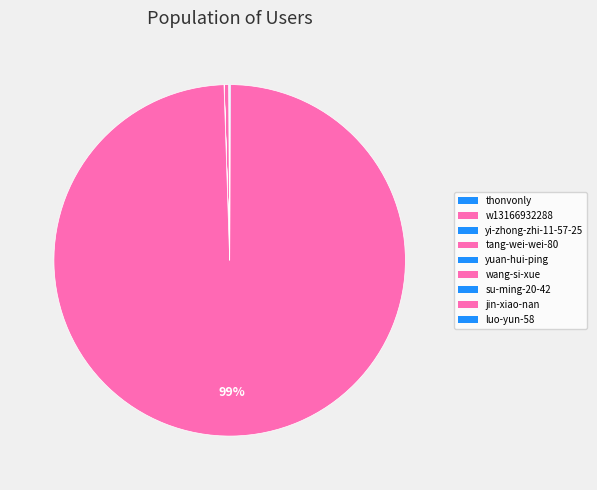

Does jin-xiao-nan account for over 50% of the chart?

Yes